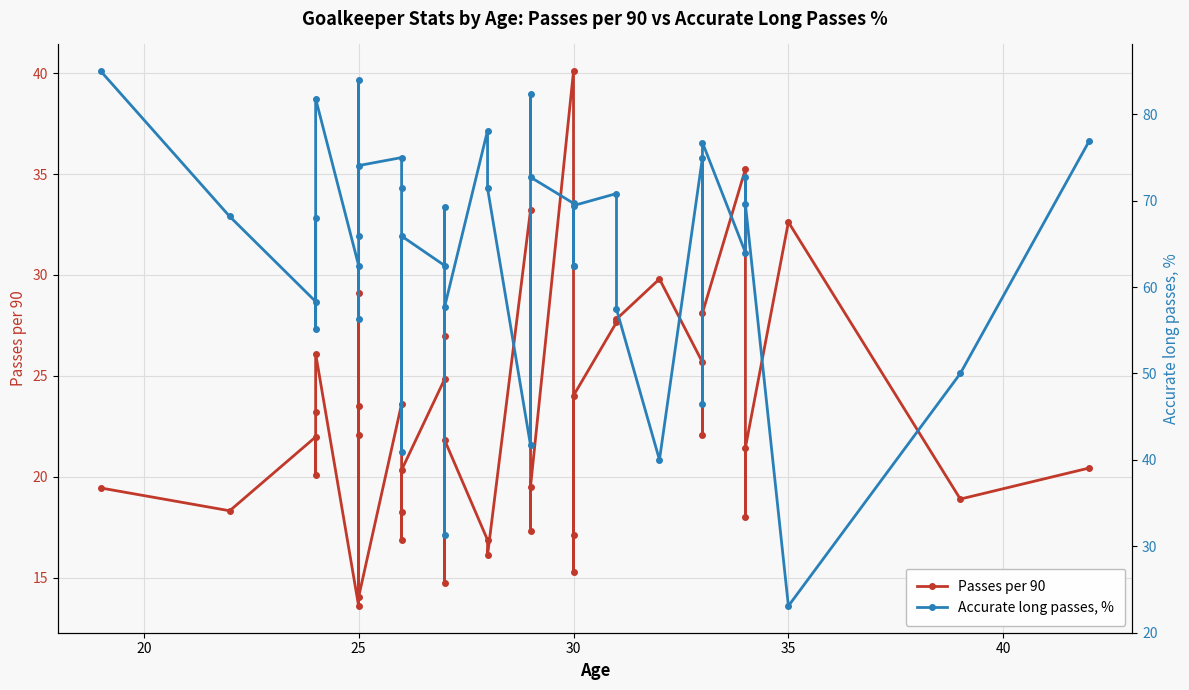

Which series has the largest total across all categories?

Accurate long passes, %